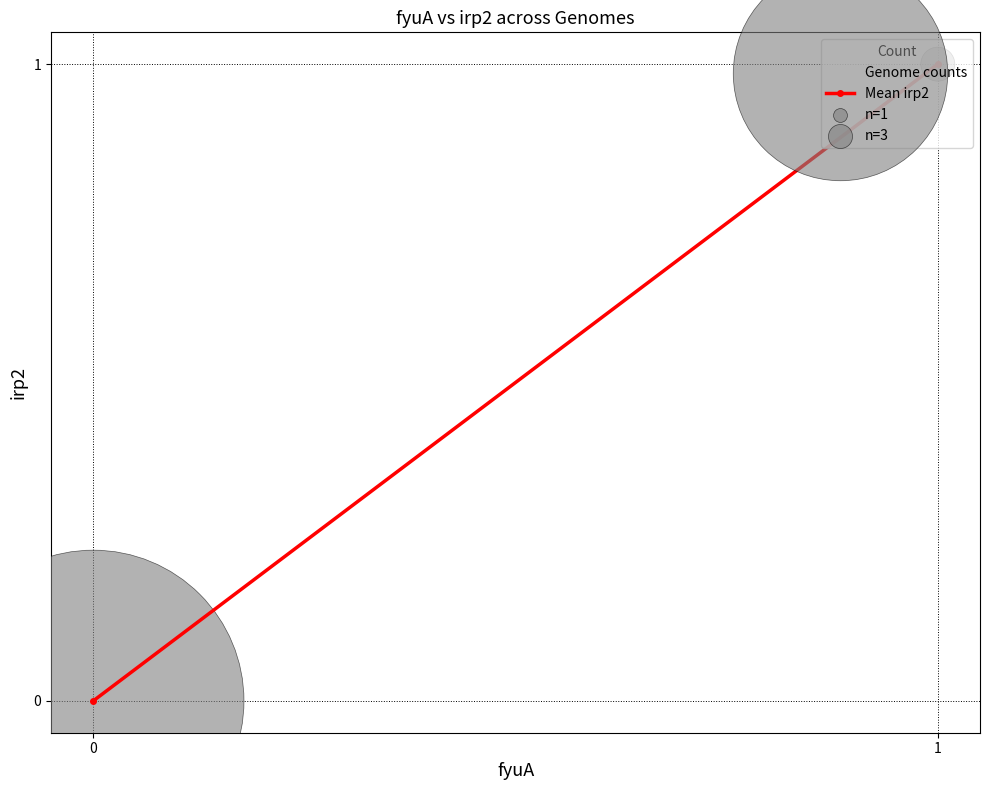

Is the value of Mean irp2 at 0 greater than the value of Genome counts at 1?

No